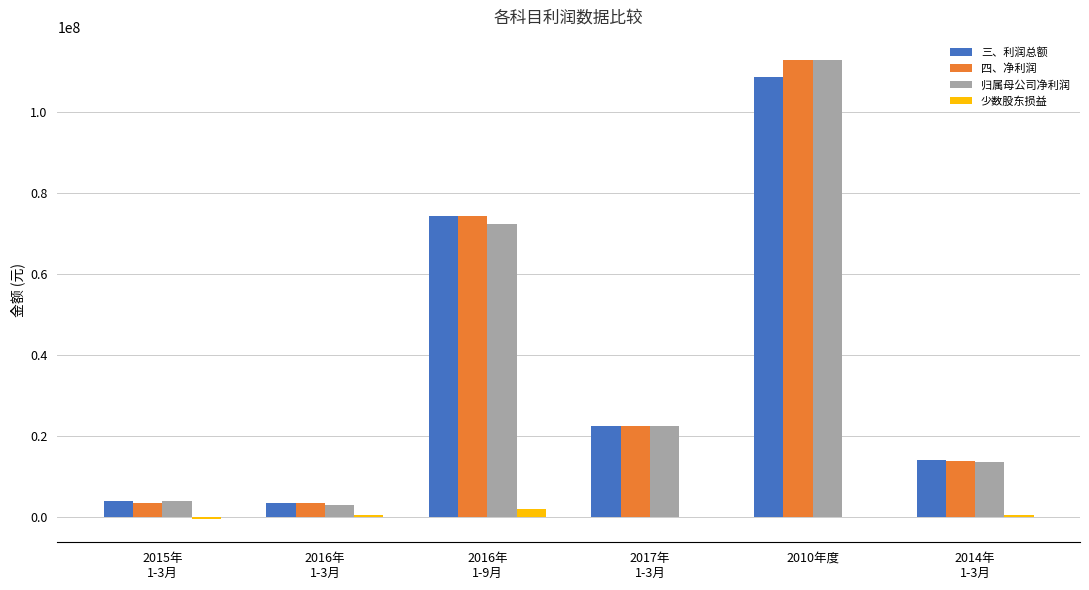

Is the value of 四、净利润 at 2014年
1-3月 greater than the value of 归属母公司净利润 at 2017年
1-3月?

No